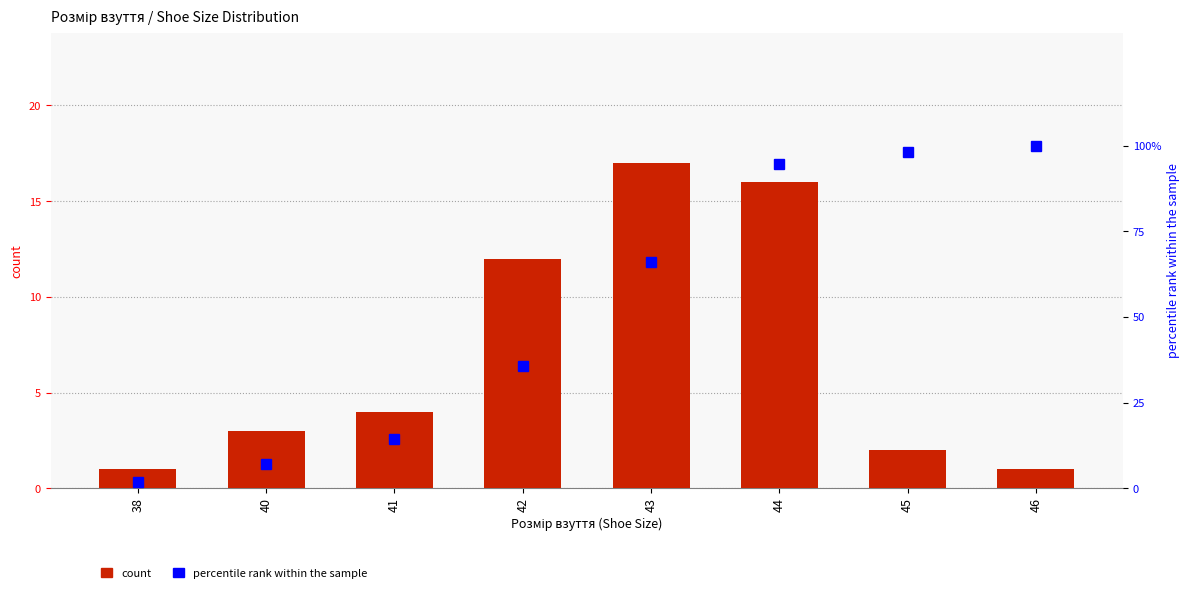

Which has a higher value, 43 or 38?

43